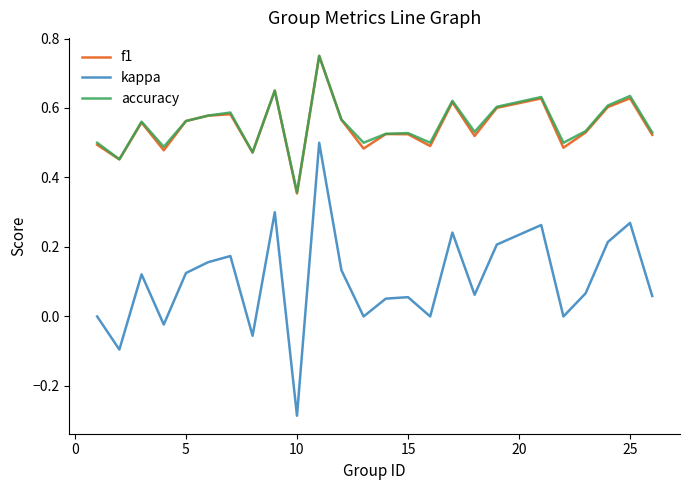

Which series has the largest range (max minus min)?

kappa